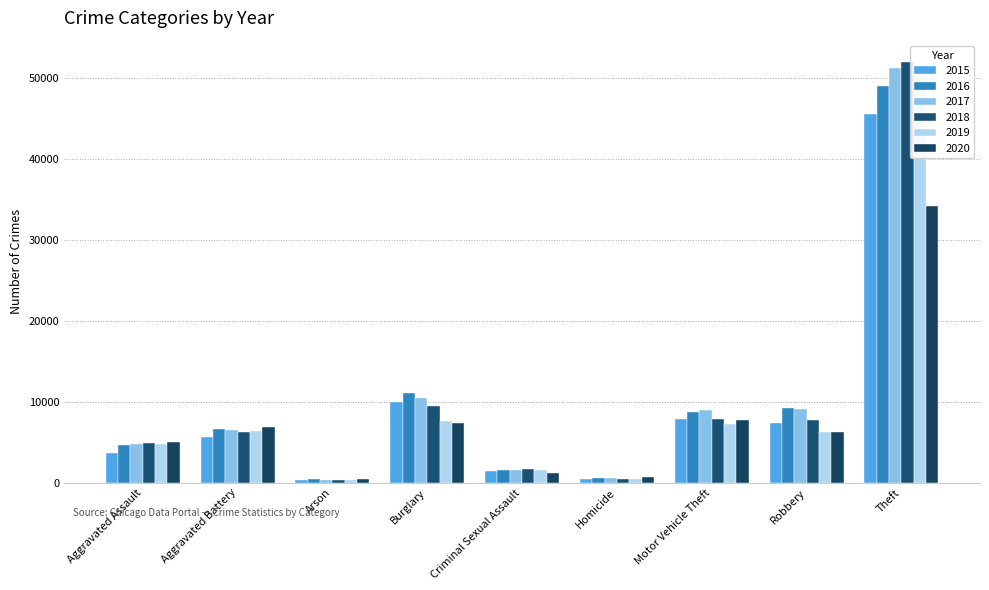

At which label does 2020 reach its minimum?

Arson